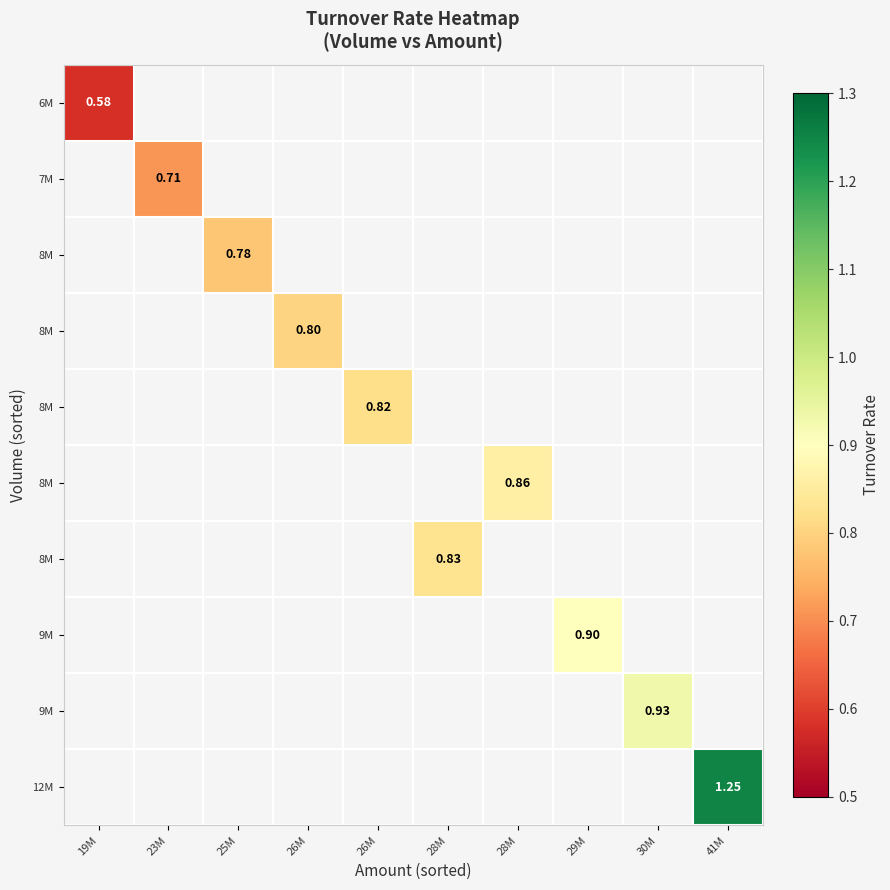

What is the maximum value shown in the chart?

1.2